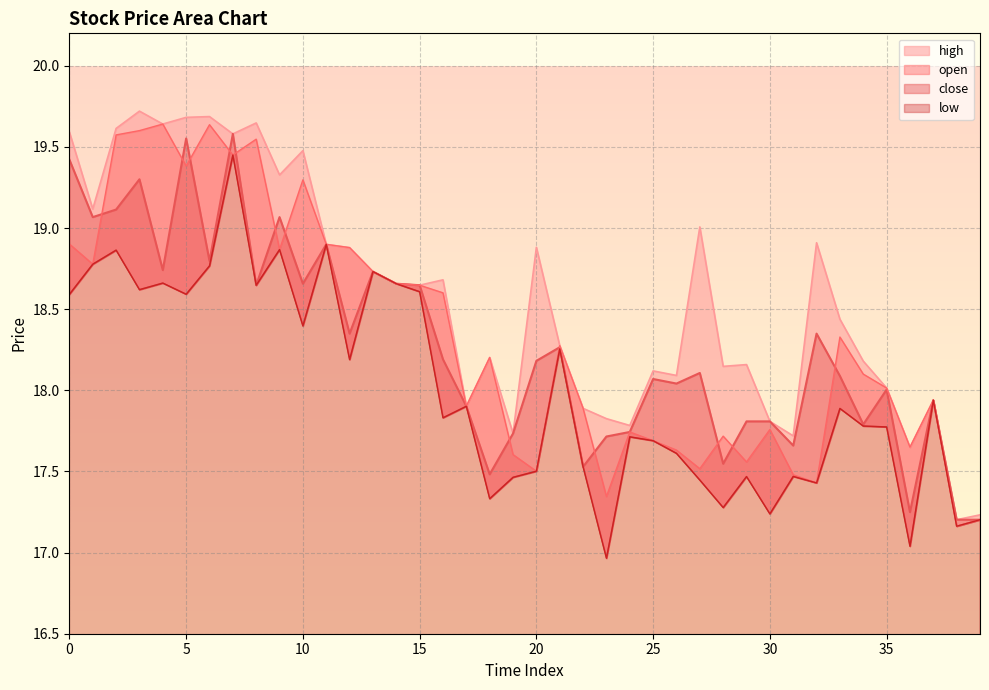

At which category does the chart reach its peak across all series?

3